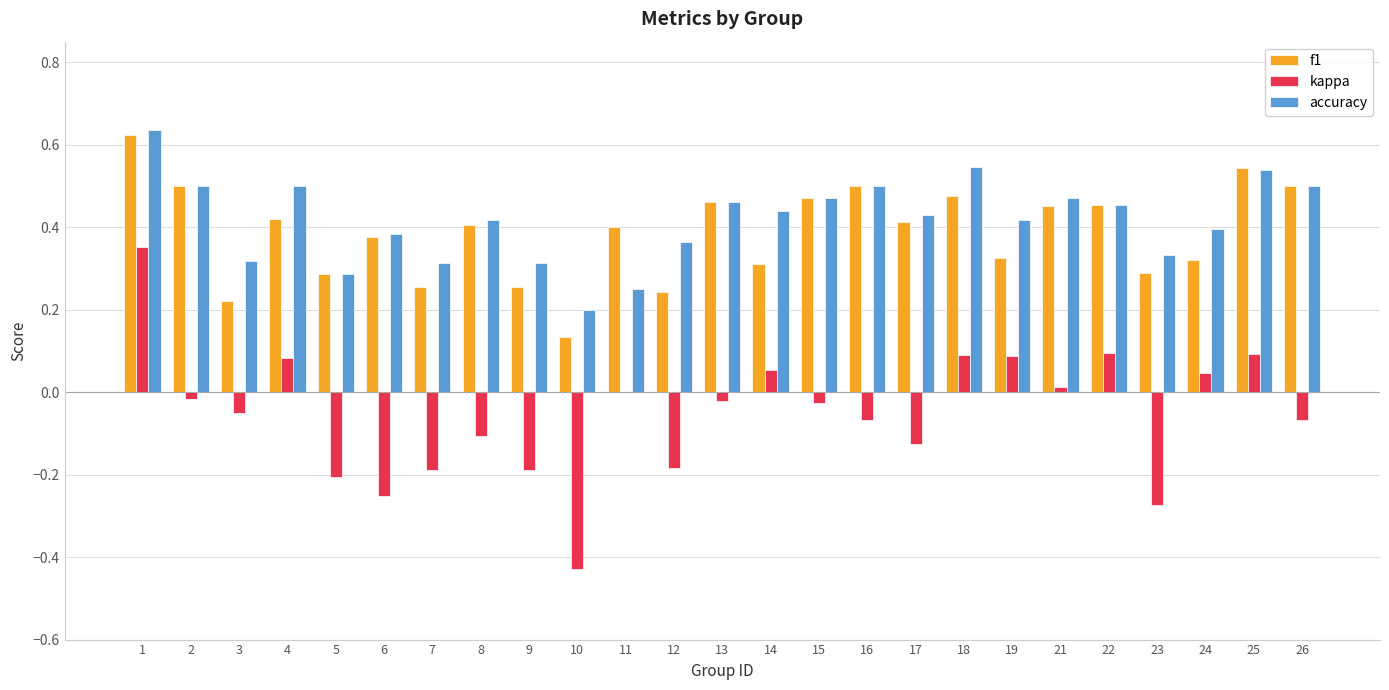

Is it true that f1 equals 0.1 at 15?

False